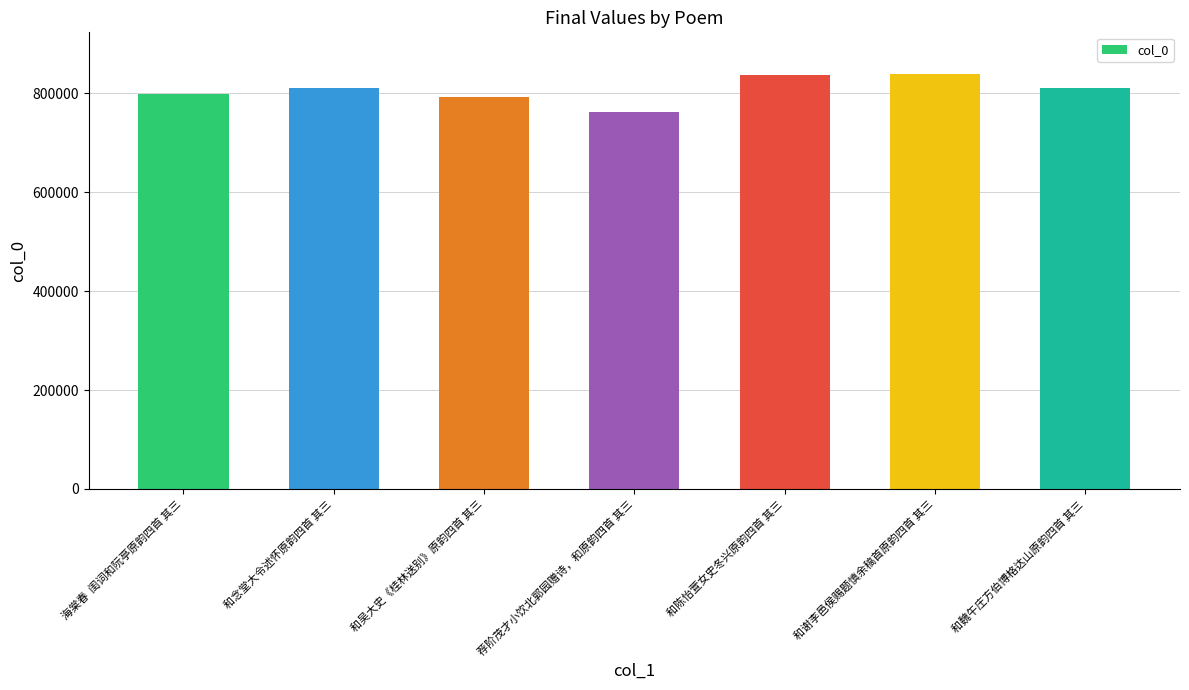

What is the average value?

807006